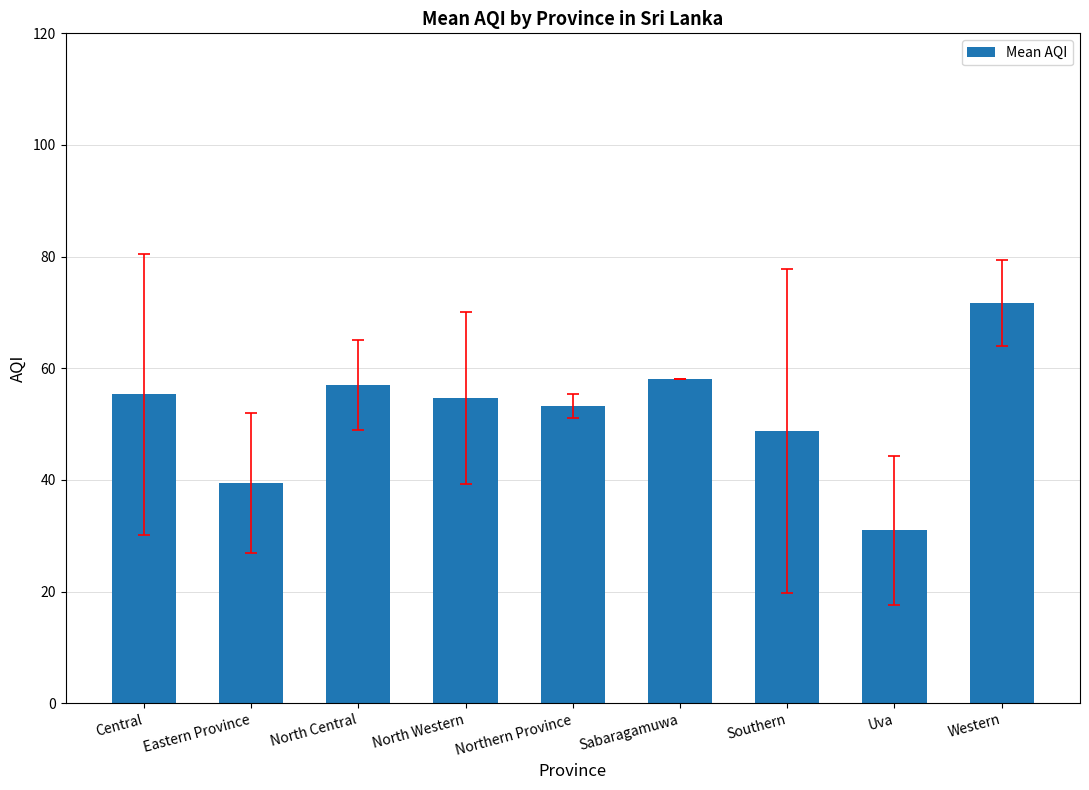

What is the difference between the values at North Western and Eastern Province?

15.2